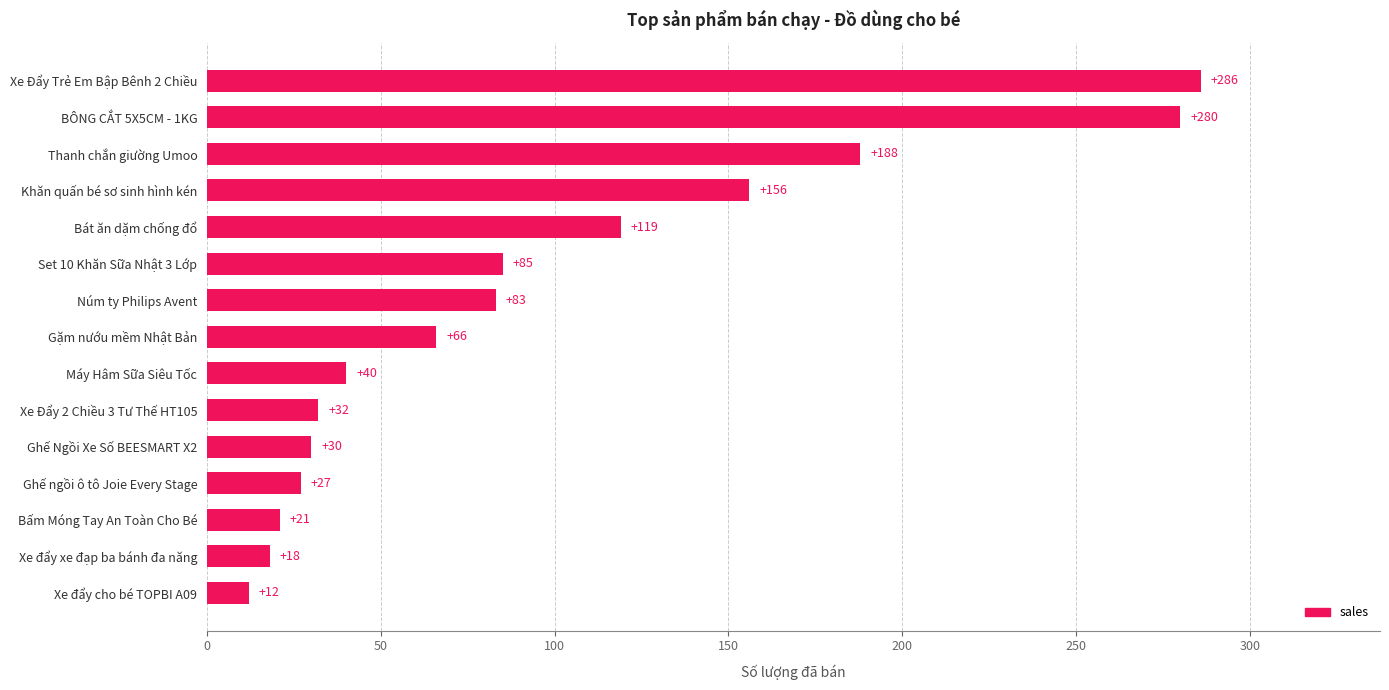

Where is the data nearest to the value 149?

Khăn quấn bé sơ sinh hình kén